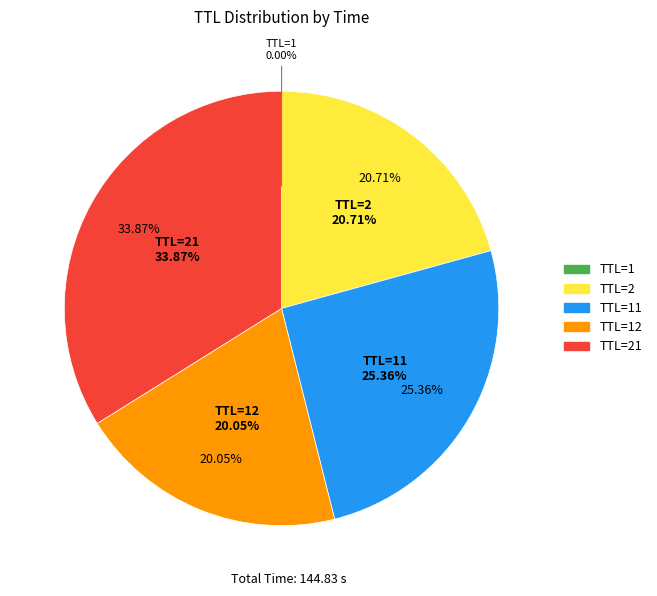

What is the smallest slice in the pie chart?

1